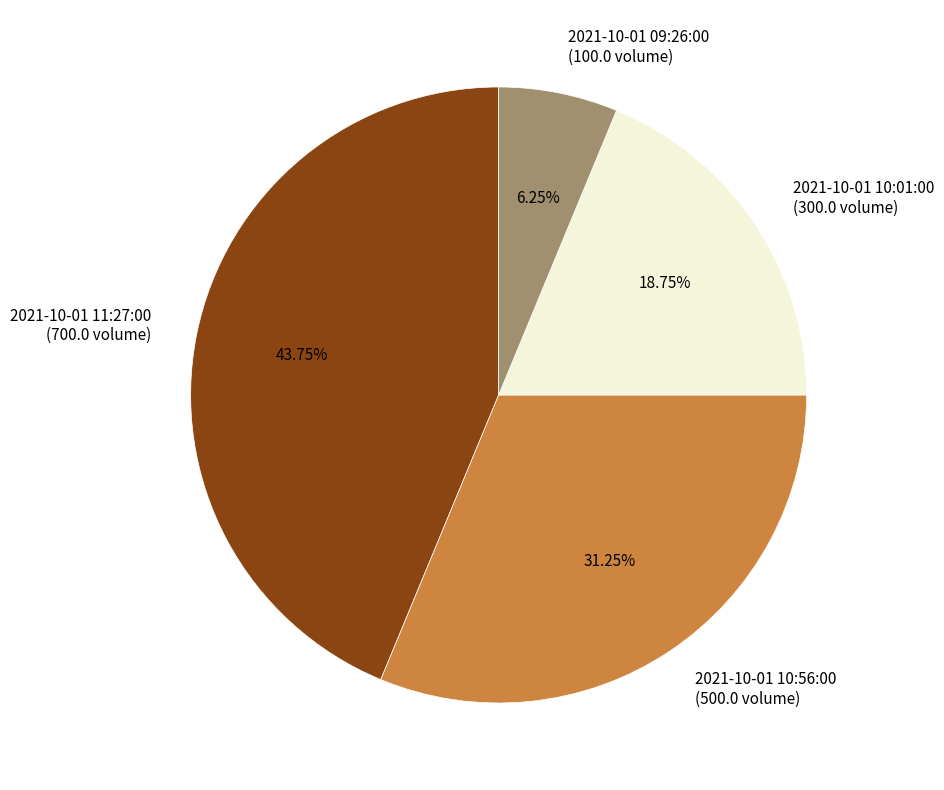

Is there a majority slice in this chart?

No